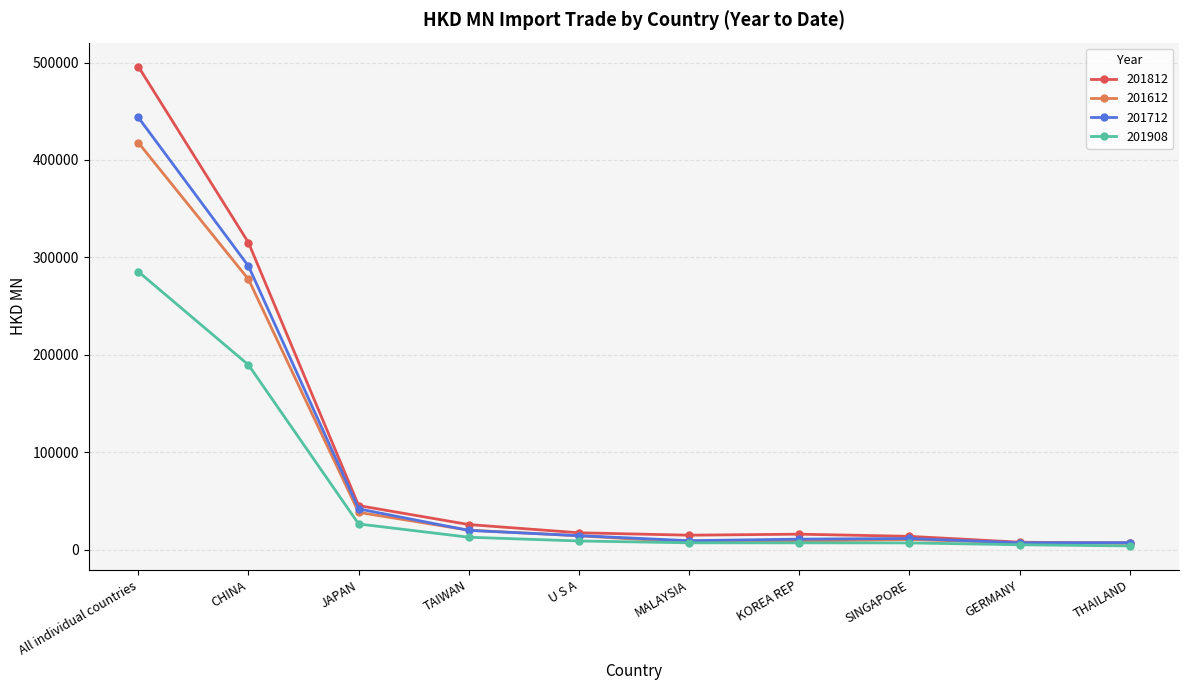

The 201812 series shows 25705.2 at TAIWAN. True or false?

True